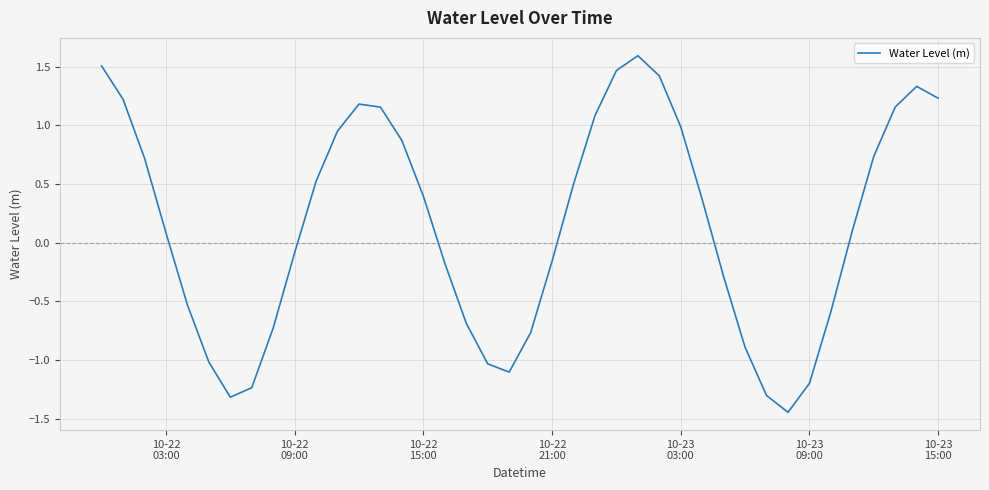

What is the maximum value shown in the chart?

1.6